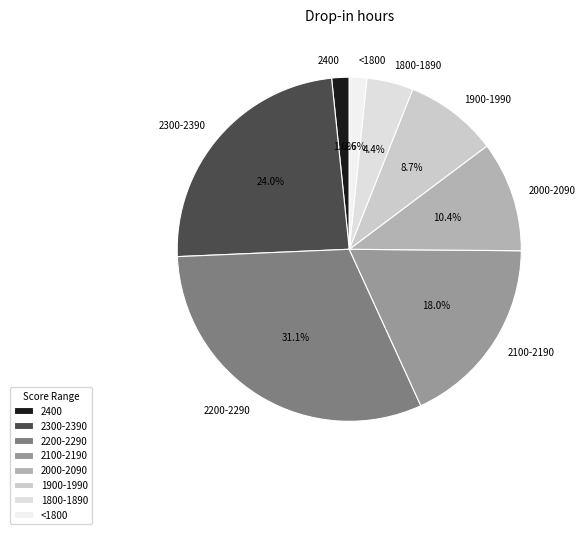

Is 2000-2090 the majority of the pie?

No